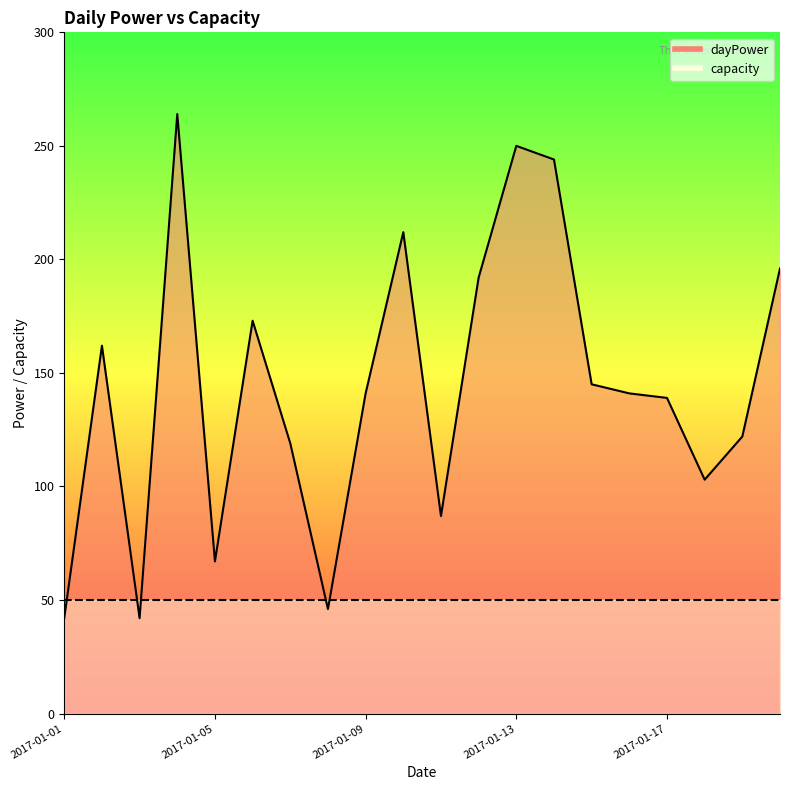

At which category does the chart reach its minimum across all series?

2017-01-01